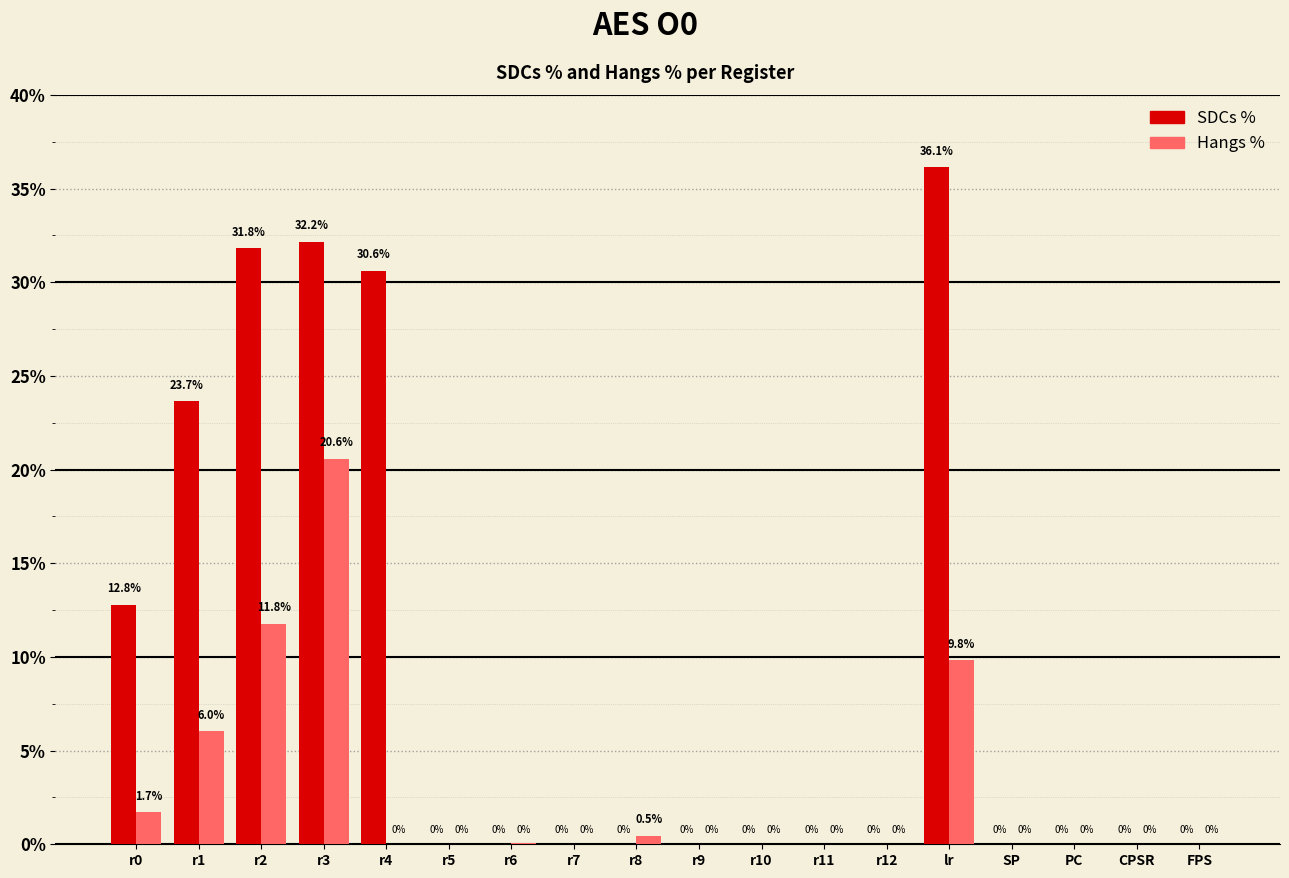

Reading left to right, extract all data points from this chart.

SDCs %: 0.1	0.2	0.3	0.3	0.3	0.0	0.0	0.0	0.0	0.0	0.0	0.0	0.0	0.4	0.0	0.0	0.0	0.0
Hangs %: 0.0	0.1	0.1	0.2	0.0	0.0	0.0	0.0	0.0	0.0	0.0	0.0	0.0	0.1	0.0	0.0	0.0	0.0